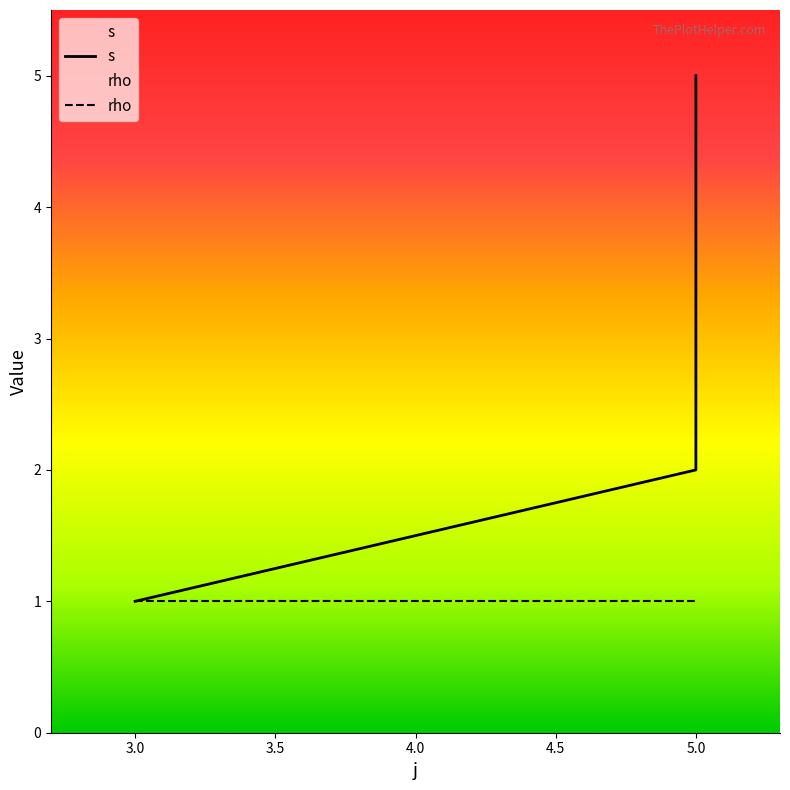

Count the number of data series in this chart.

2